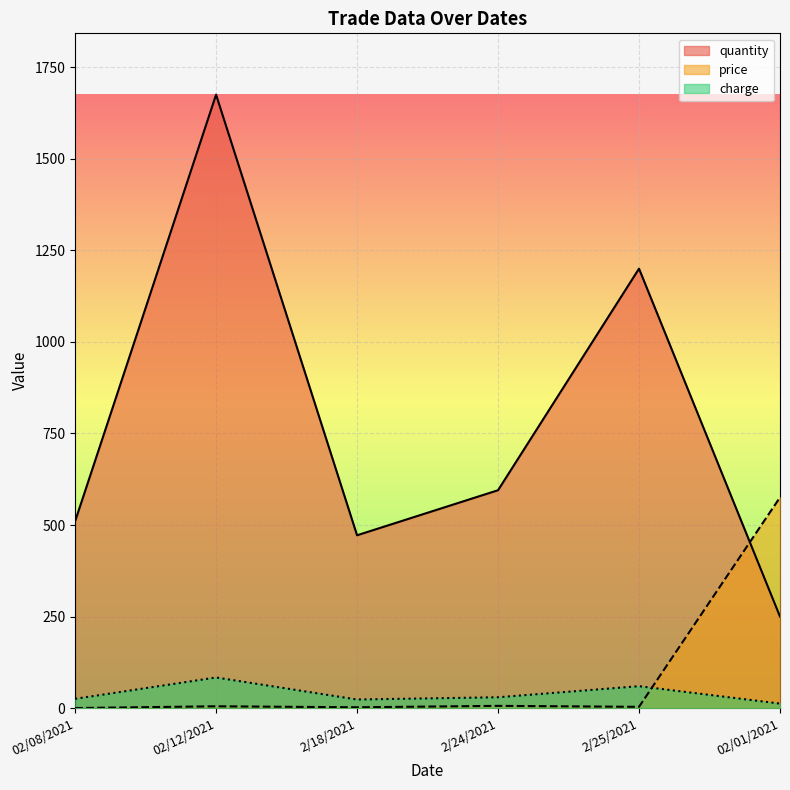

True or false: quantity and charge intersect in this chart.

False